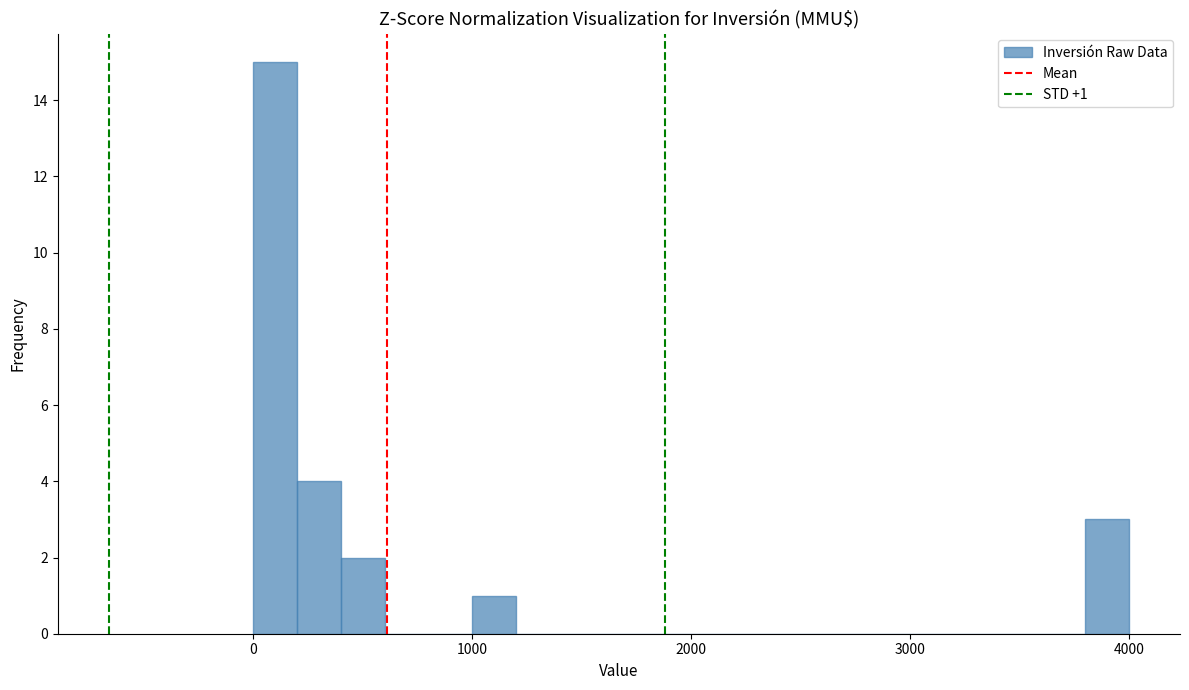

Read against the x-axis, roughly where is the centre of the tallest bar?

100